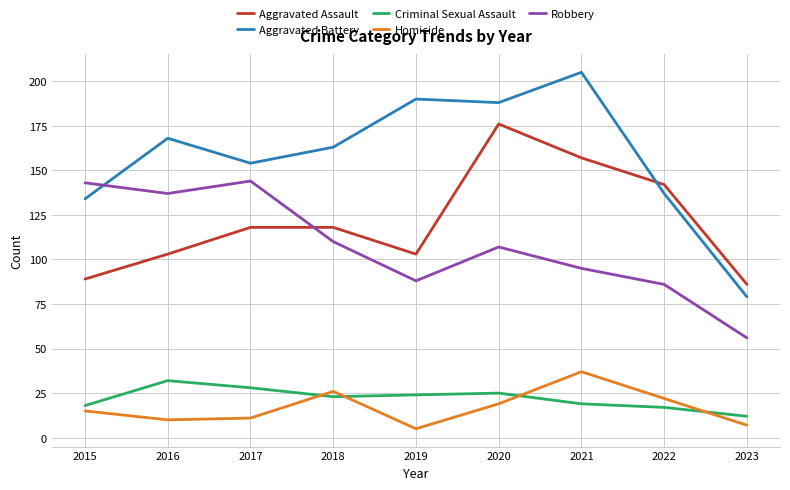

Reading left to right, extract all data points from this chart.

Aggravated Assault: 2015=89	2016=103	2017=118	2018=118	2019=103	2020=176	2021=157	2022=142	2023=86
Aggravated Battery: 2015=134	2016=168	2017=154	2018=163	2019=190	2020=188	2021=205	2022=137	2023=79
Criminal Sexual Assault: 2015=18	2016=32	2017=28	2018=23	2019=24	2020=25	2021=19	2022=17	2023=12
Homicide: 2015=15	2016=10	2017=11	2018=26	2019=5	2020=19	2021=37	2022=22	2023=7
Robbery: 2015=143	2016=137	2017=144	2018=110	2019=88	2020=107	2021=95	2022=86	2023=56